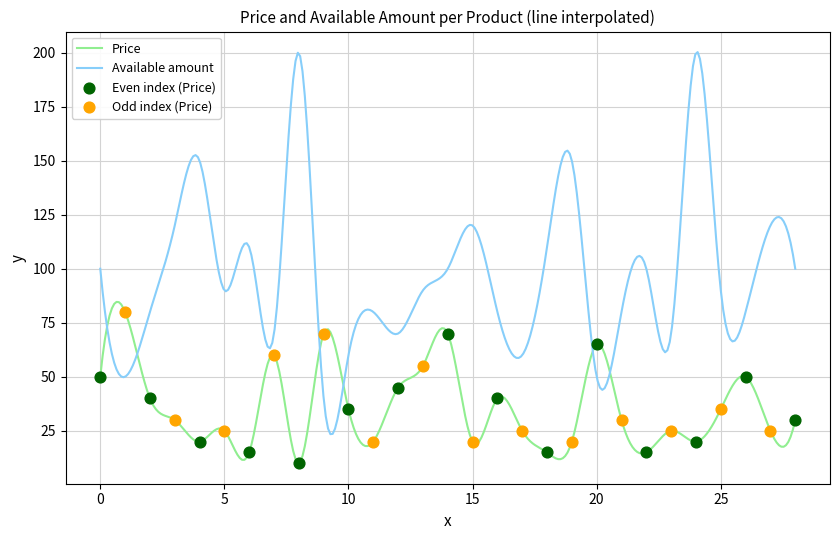

Which series has the largest total across all categories?

Available amount